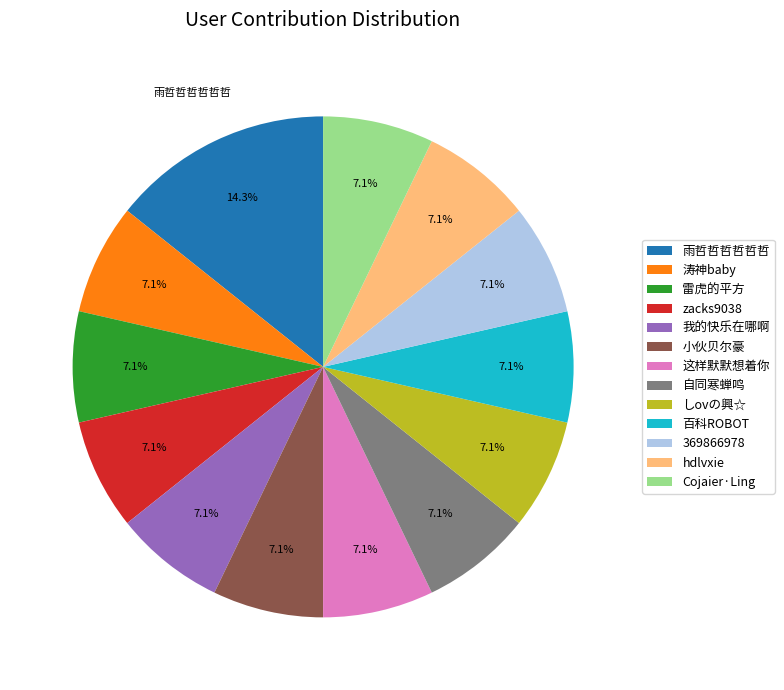

Which category has the biggest portion of the pie?

雨哲哲哲哲哲哲